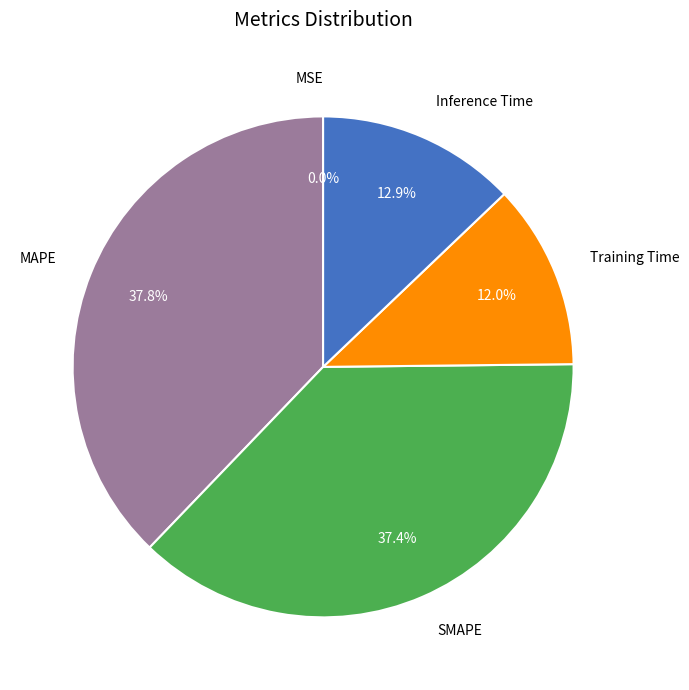

Is it true that Training Time is 12% of the pie?

True